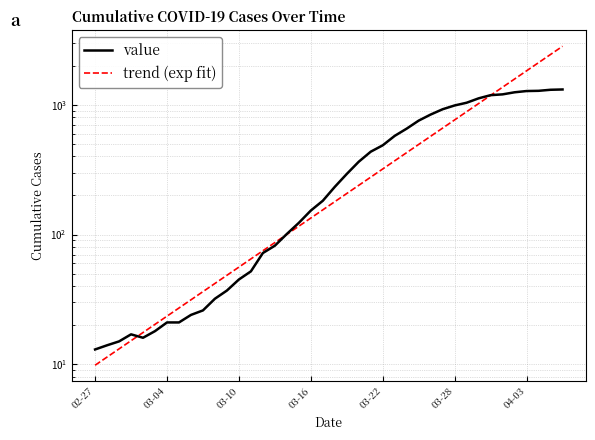

Rank the series at 03-22 from lowest to highest value.

trend (exp fit), value